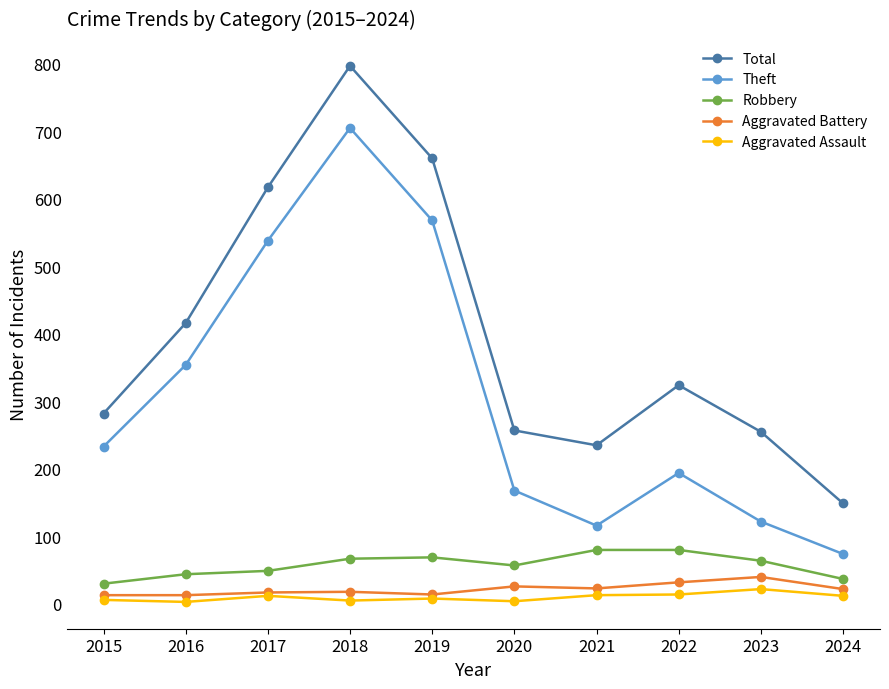

Which series has the largest range (max minus min)?

Total